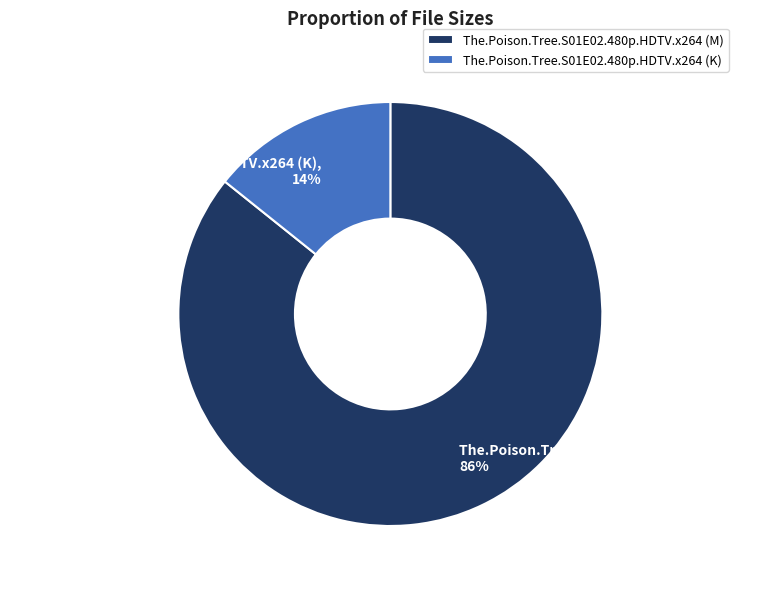

How many segments does this pie chart have?

2